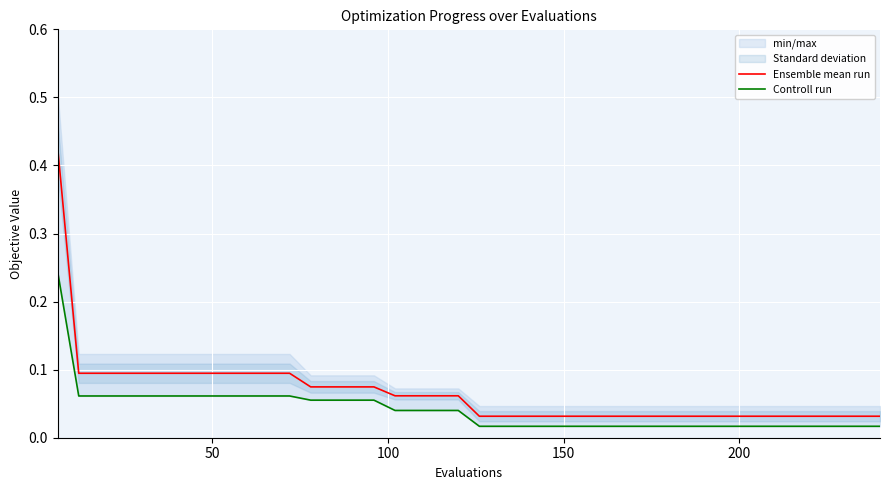

The value of Controll run at 18 is 0.1. True or false?

False